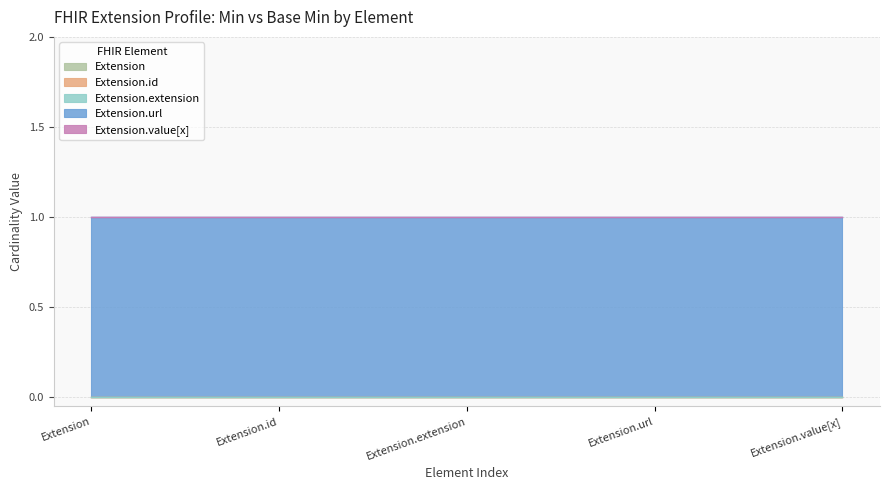

True or false: Extension.extension and Extension.url cross at least once.

False